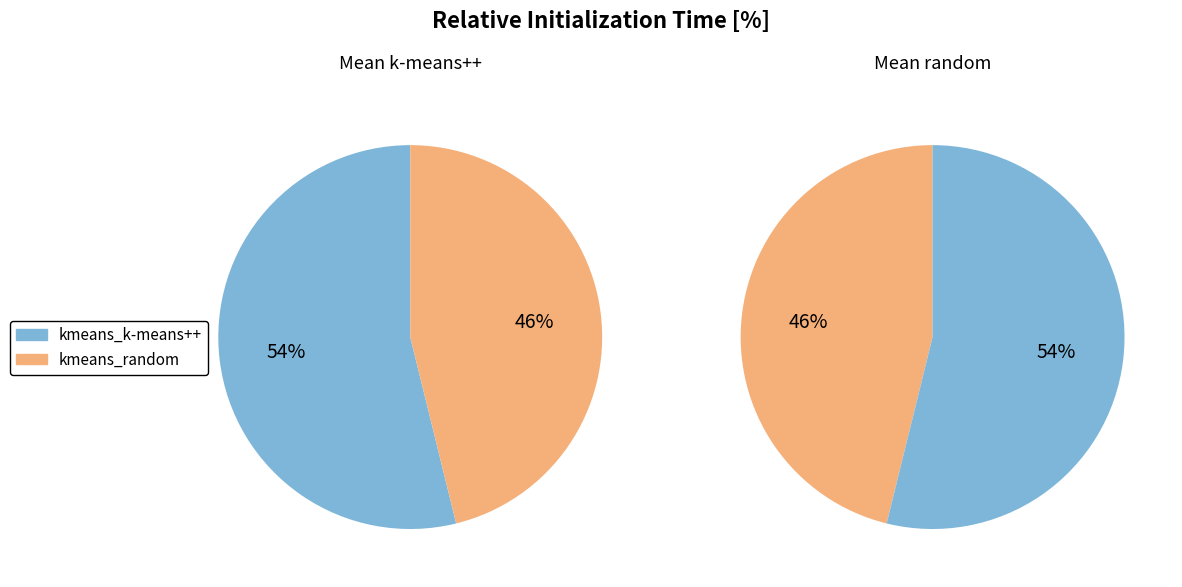

To the nearest percent, what portion does kmeans_k-means++ represent?

54%